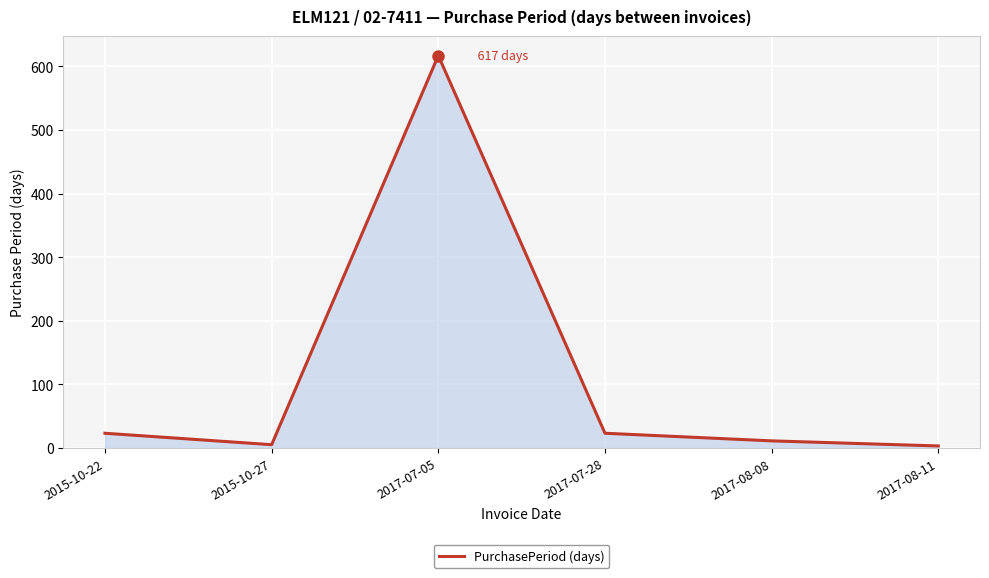

How many series are shown in this chart?

1